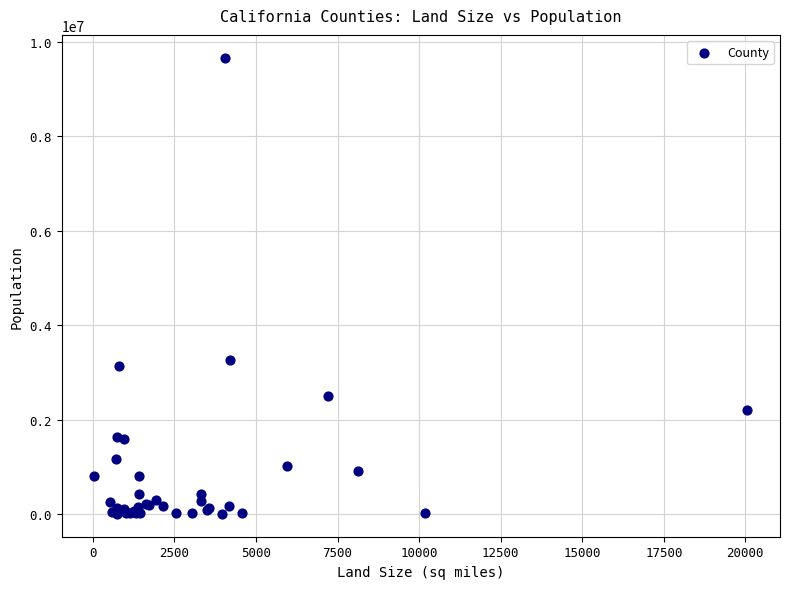

What Y value in the scatter plot is closest to 4832243?

3269973